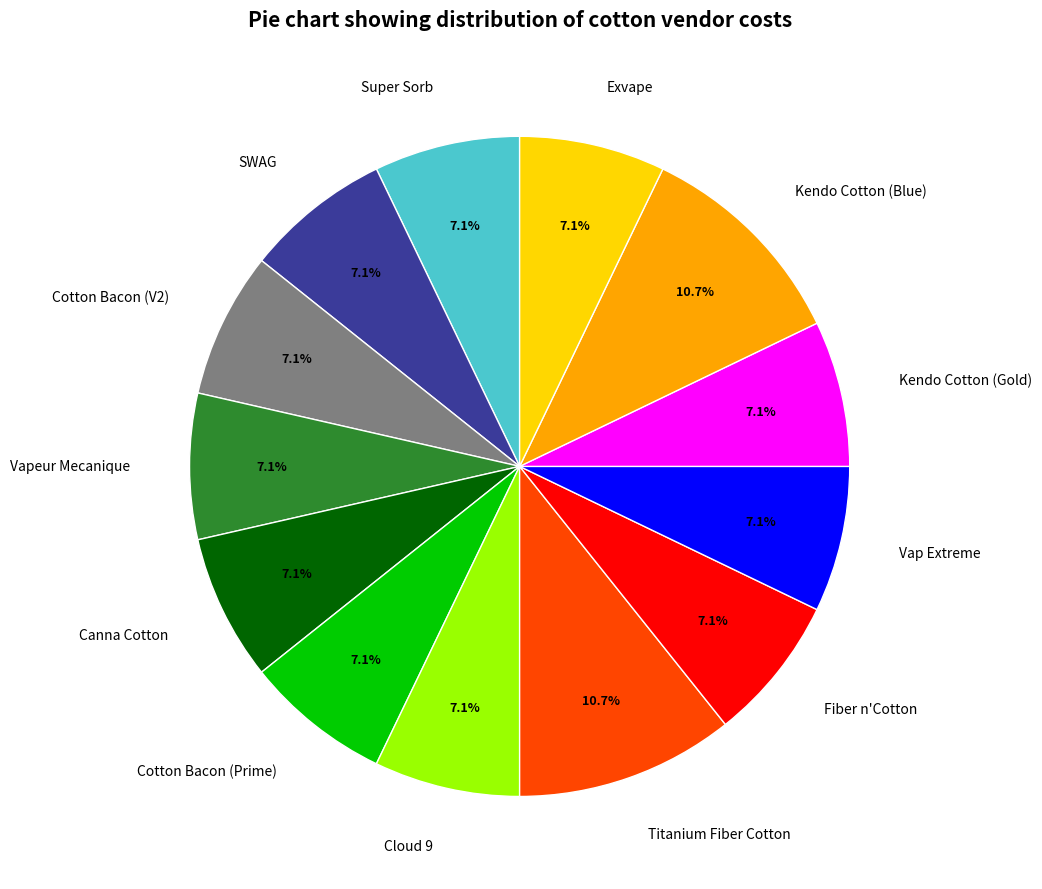

Count the number of slices in the pie.

13